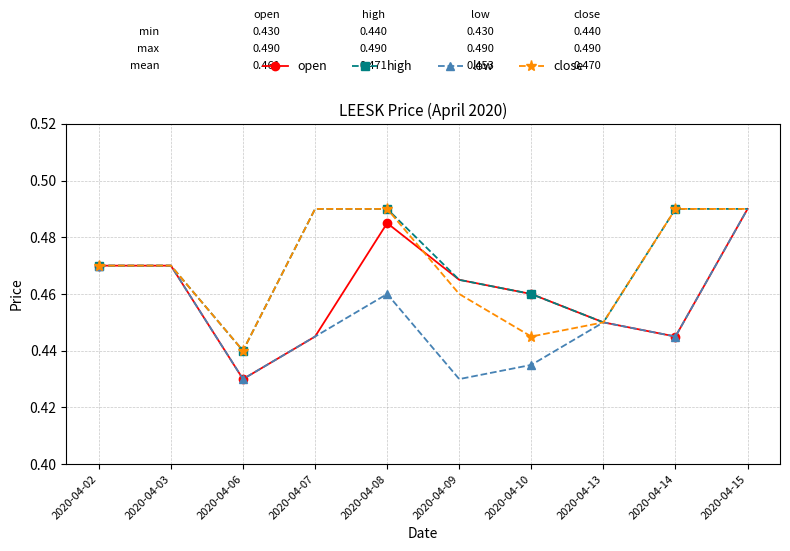

True or false: close has more than 2 points higher than both neighbors.

False